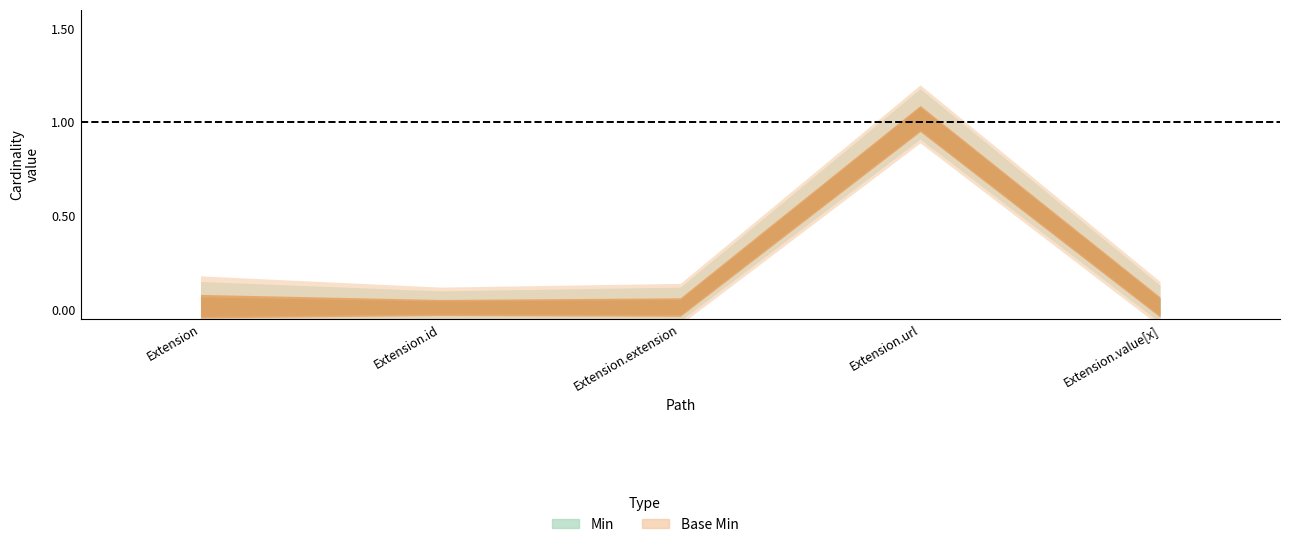

Is it true that Min equals 1 at Extension.url?

False